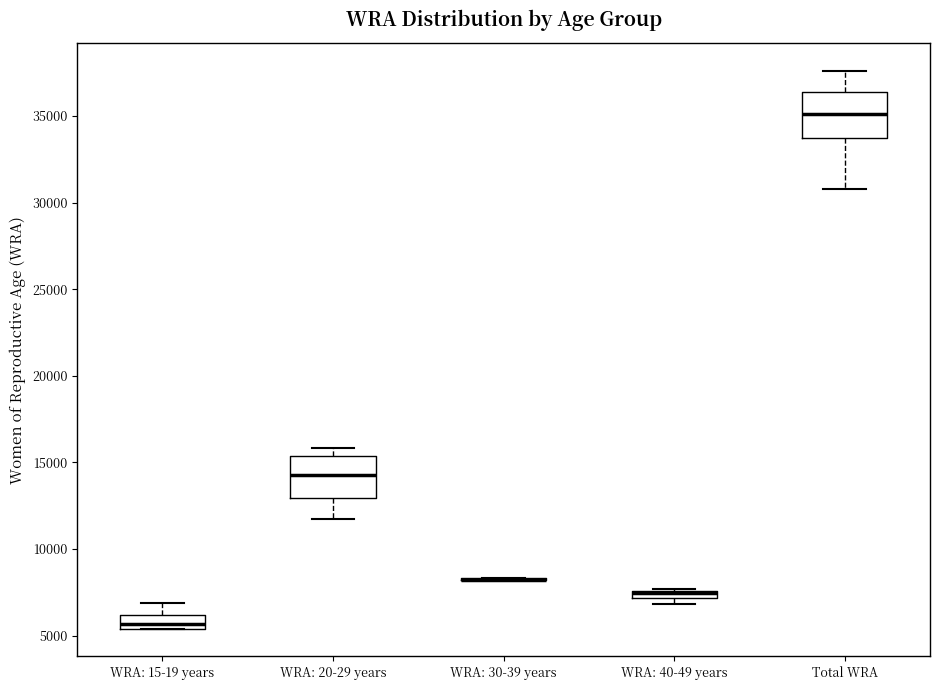

Where is the lower edge of the box for WRA: 20-29 years on the y-axis? The values are not printed on the chart, so give them approximately, as read against the axis.

13000